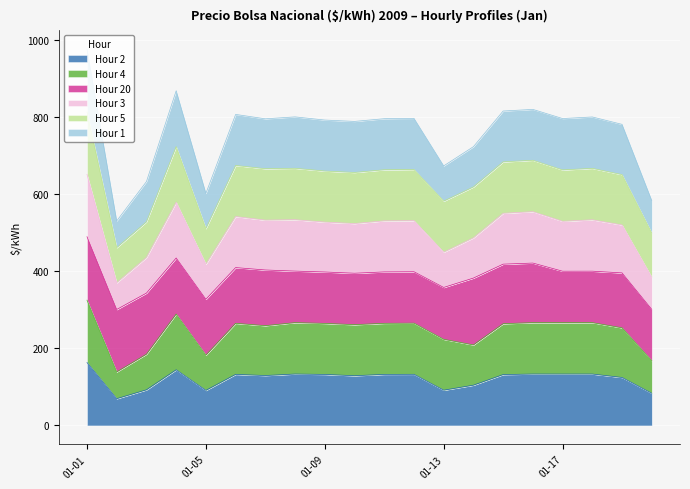

What is the lowest value of the Hour 2 series?

69.4